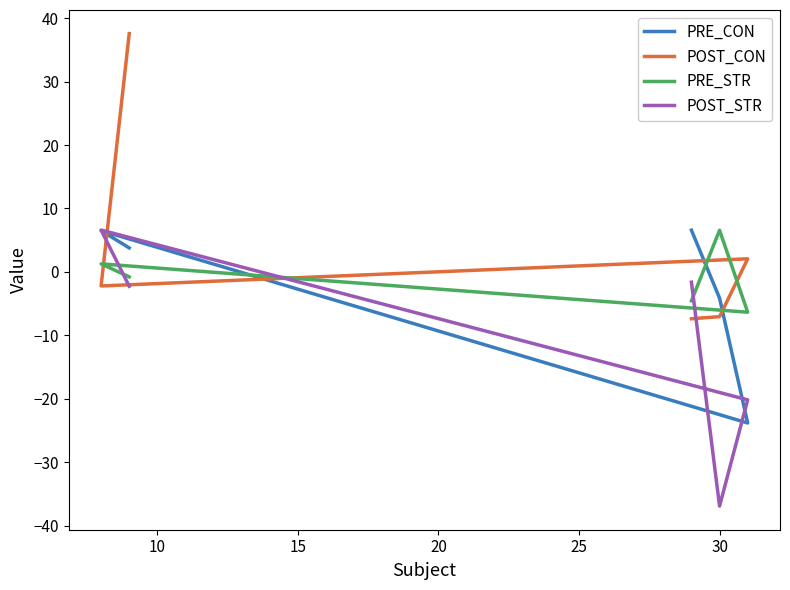

Reading right to left, transcribe all the data shown in this chart.

PRE_CON: 3.8	6.5	-23.8	-4.1	6.6
POST_CON: 37.6	-2.2	2.1	-7.1	-7.4
PRE_STR: -0.8	1.3	-6.3	6.6	-4.5
POST_STR: -2.3	6.6	-20.2	-36.9	-1.6